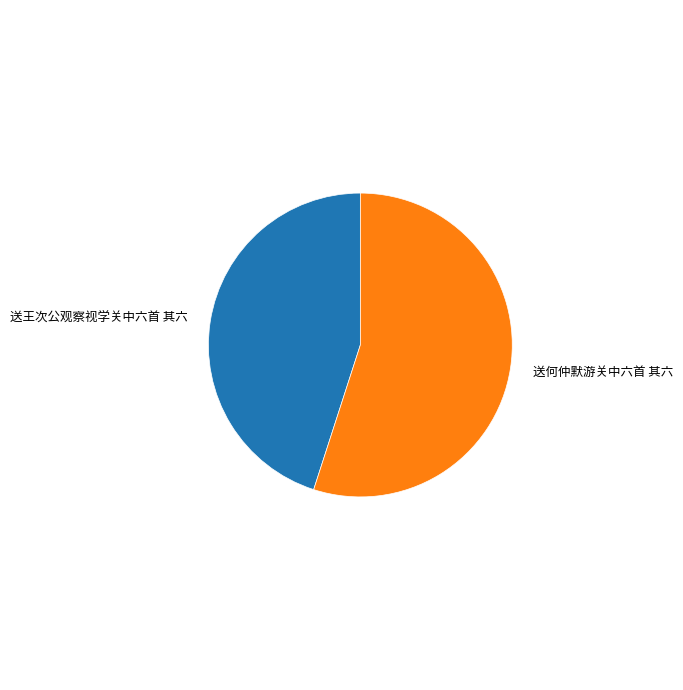

Approximately how many times larger is the value at 送何仲默游关中六首 其六 compared to 送王次公观察视学关中六首 其六?

1.2